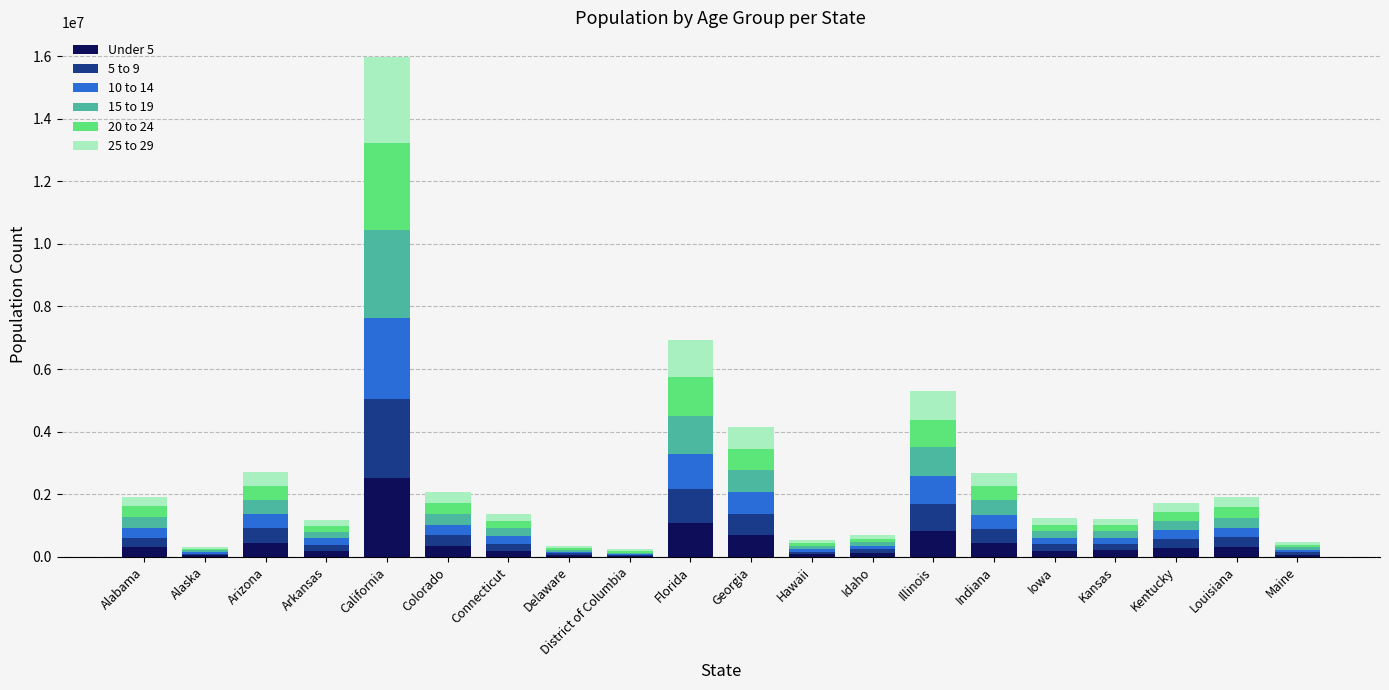

At which category is the sum across all series the highest?

California